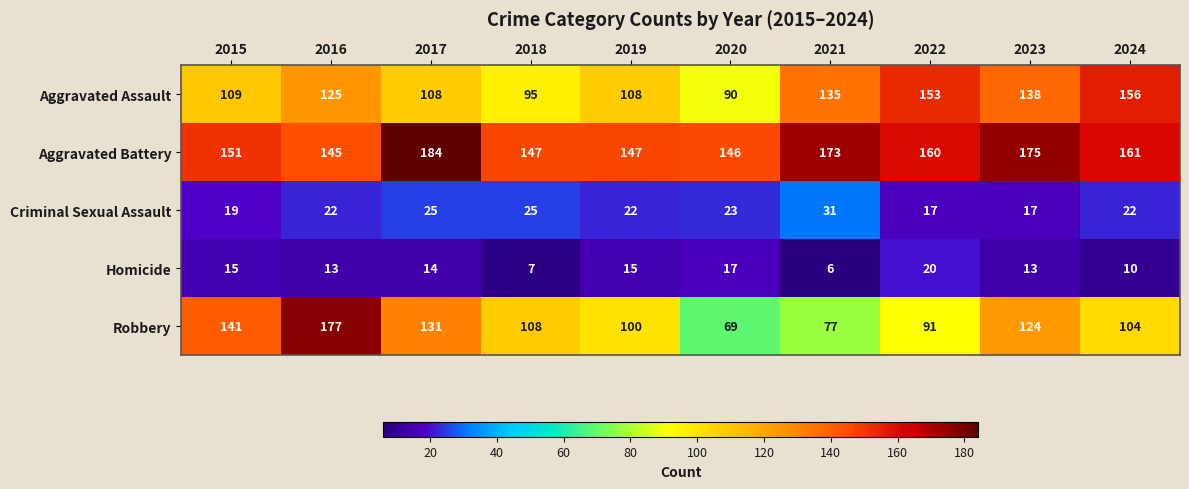

At which label does Aggravated Assault reach its minimum?

2020